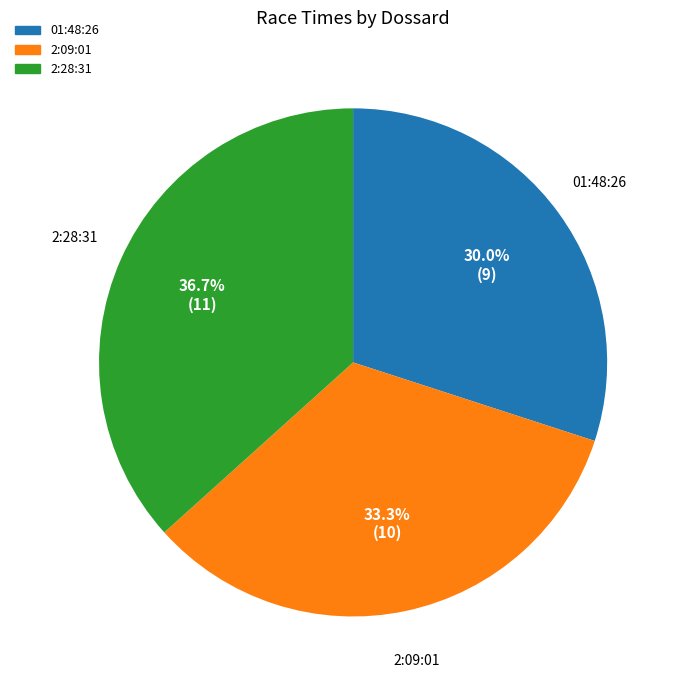

To the nearest percent, what percentage of the pie is 2:28:31?

37%